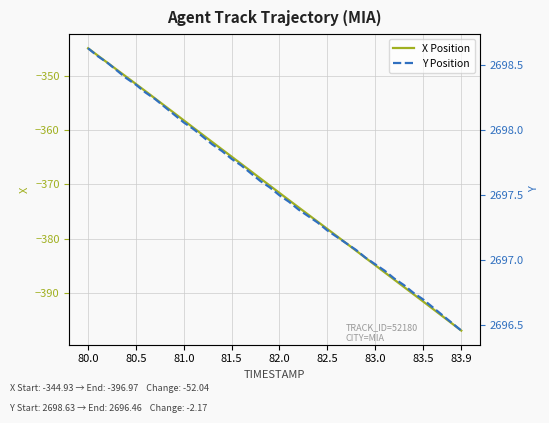

The value of X Position at 80.0 is -344.9. True or false?

True